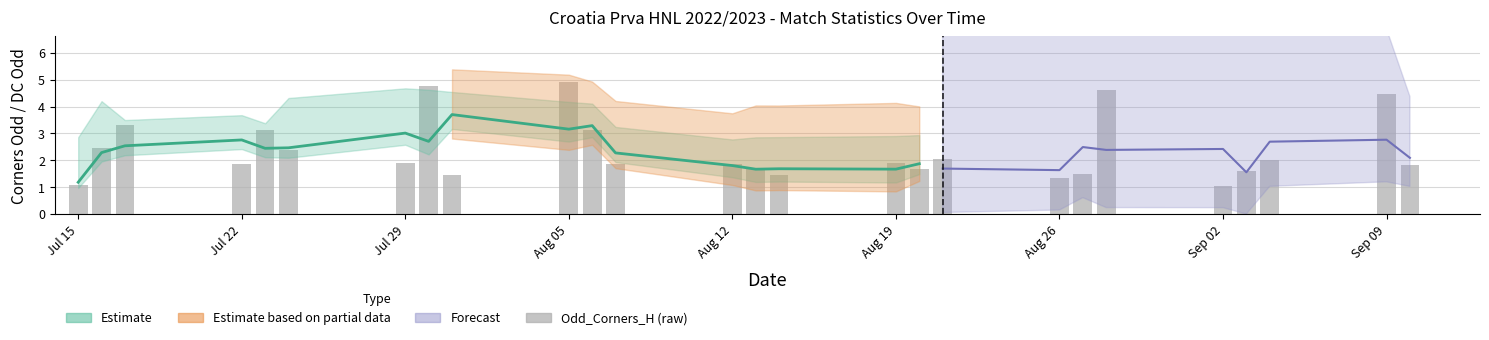

Are the bars horizontal?

No